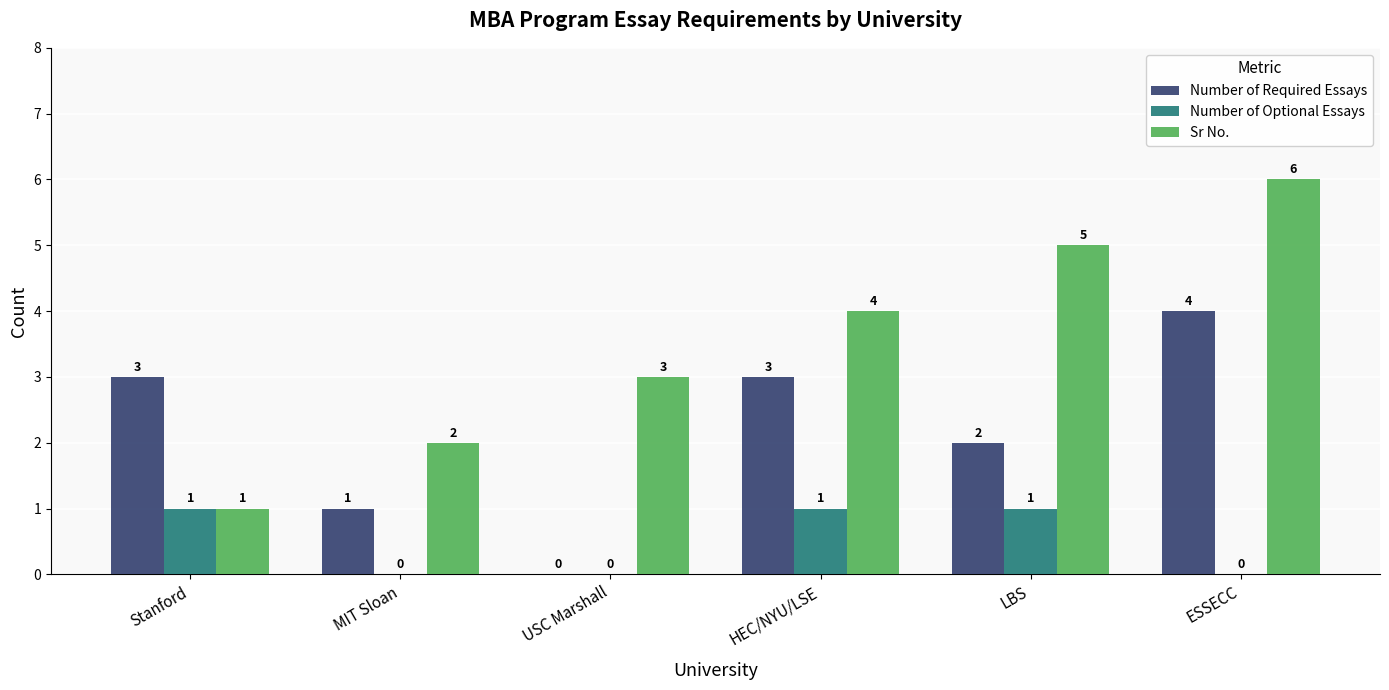

Is it true that Number of Optional Essays equals -1 at ESSECC?

False